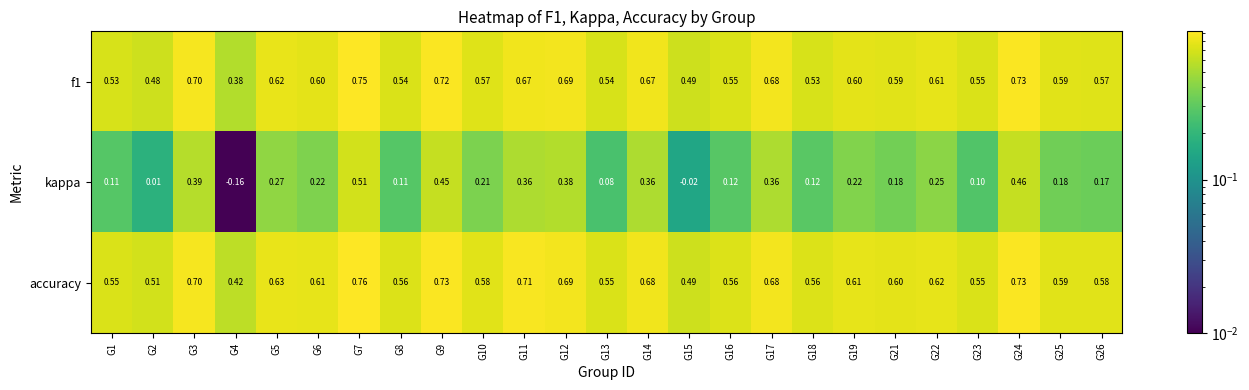

Is the value of f1 at G14 greater than the value of kappa at G24?

Yes